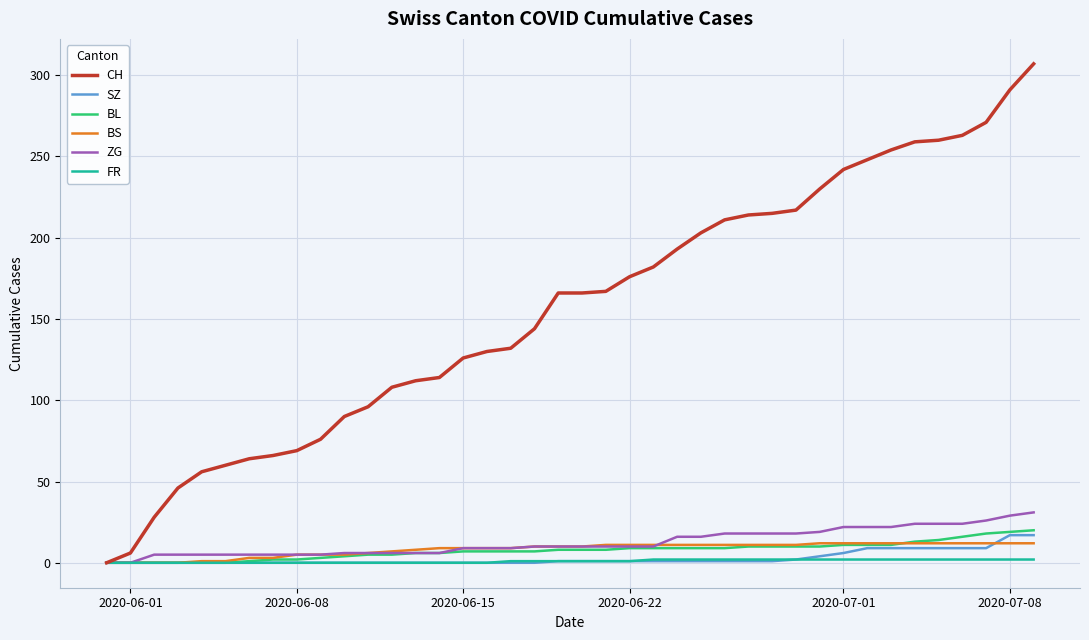

Which series has the largest total across all categories?

CH